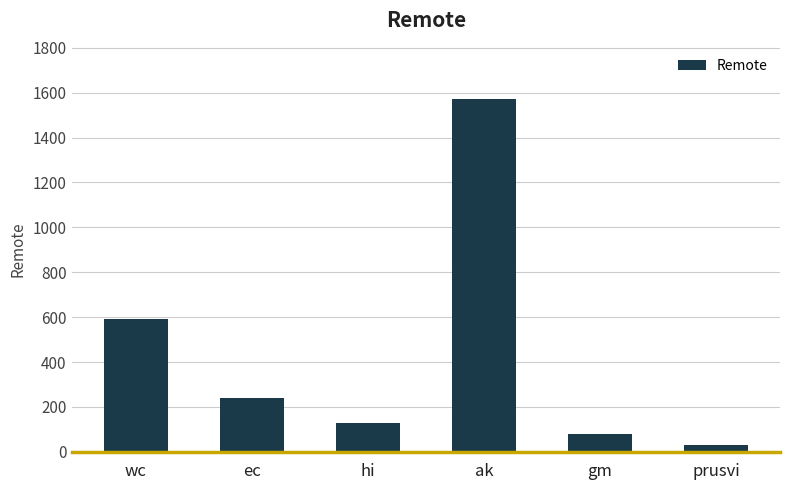

At which label is the value closest to 800?

wc